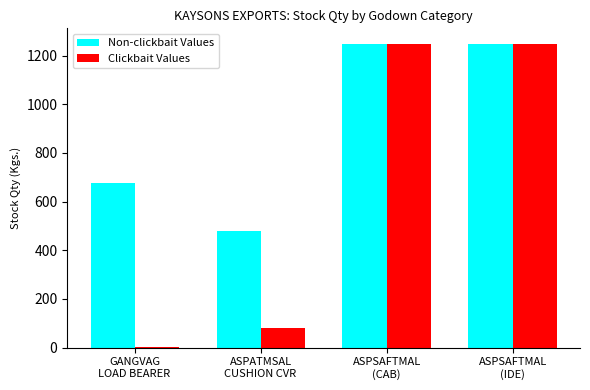

Reading left to right, list all the values displayed in this chart.

Non-clickbait Values: GANGVAG
LOAD BEARER=675	ASPATMSAL
CUSHION CVR=480	ASPSAFTMAL
(CAB)=1250	ASPSAFTMAL
(IDE)=1250
Clickbait Values: GANGVAG
LOAD BEARER=2	ASPATMSAL
CUSHION CVR=80	ASPSAFTMAL
(CAB)=1250	ASPSAFTMAL
(IDE)=1250